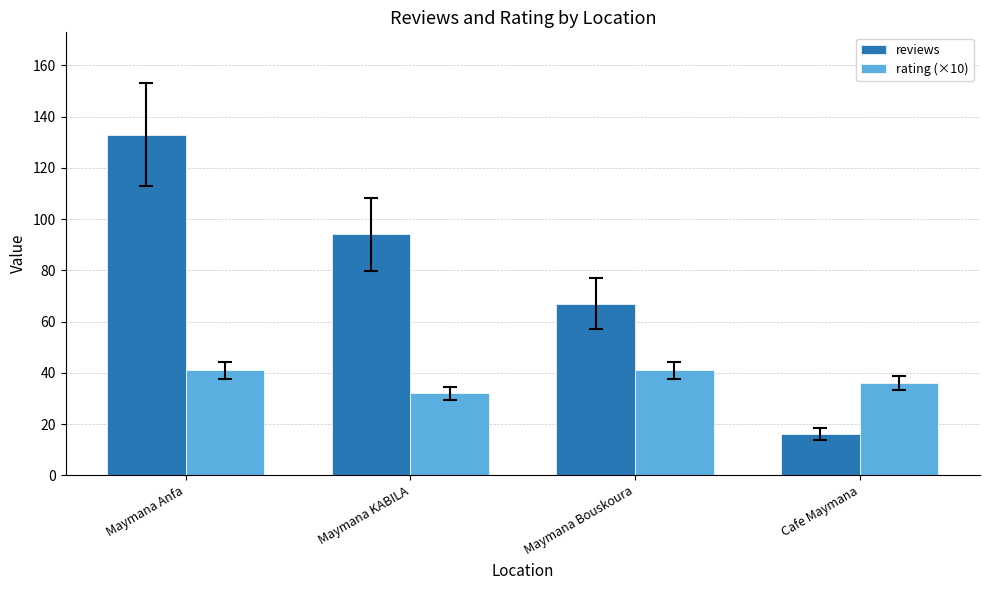

Rank the series by their average value, from lowest to highest.

rating (×10), reviews